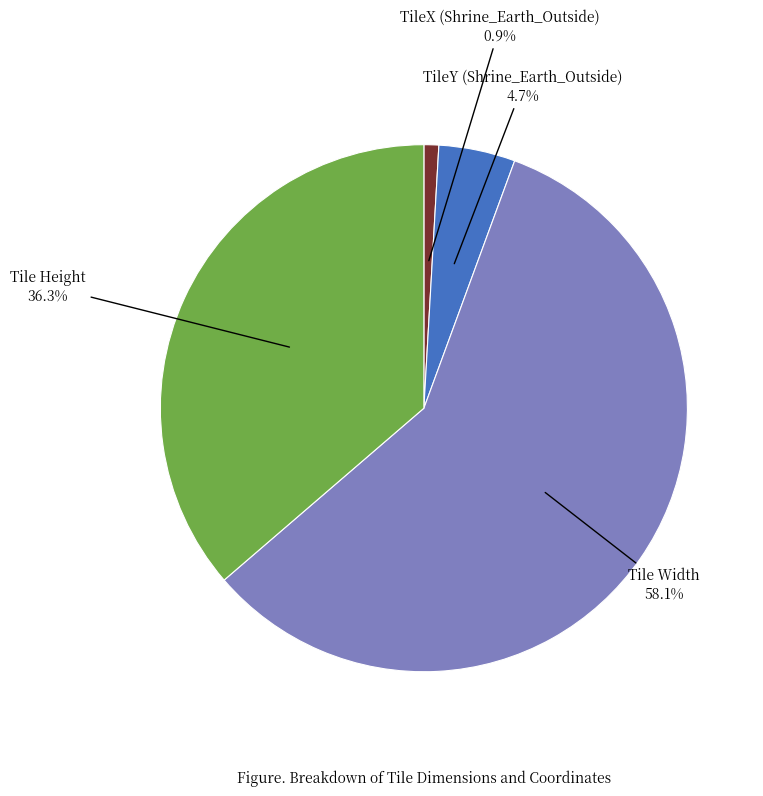

Is there any slice that represents more than half of the pie?

Yes